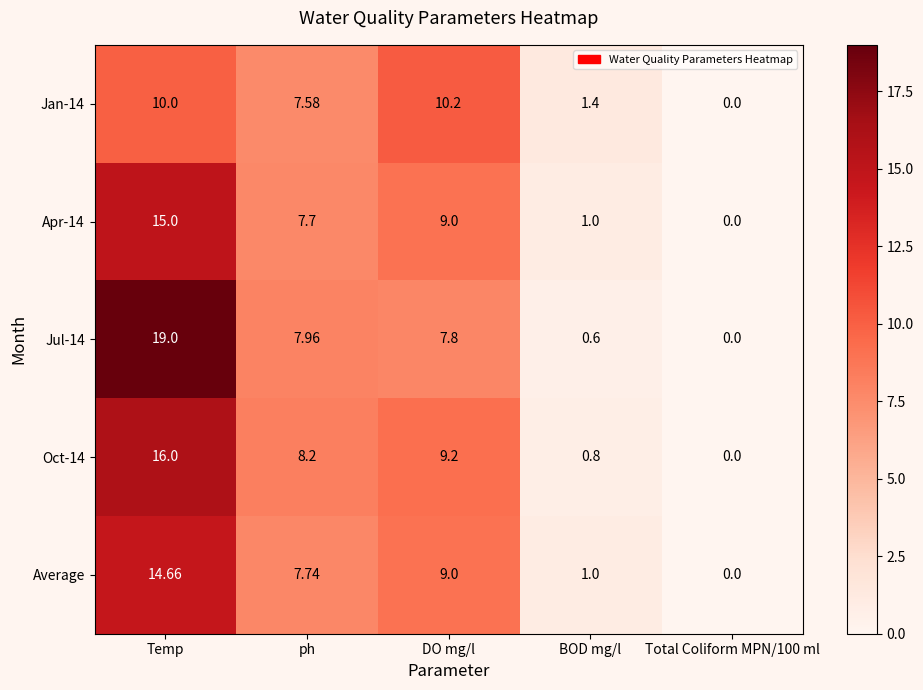

How many data points does each series have?

5